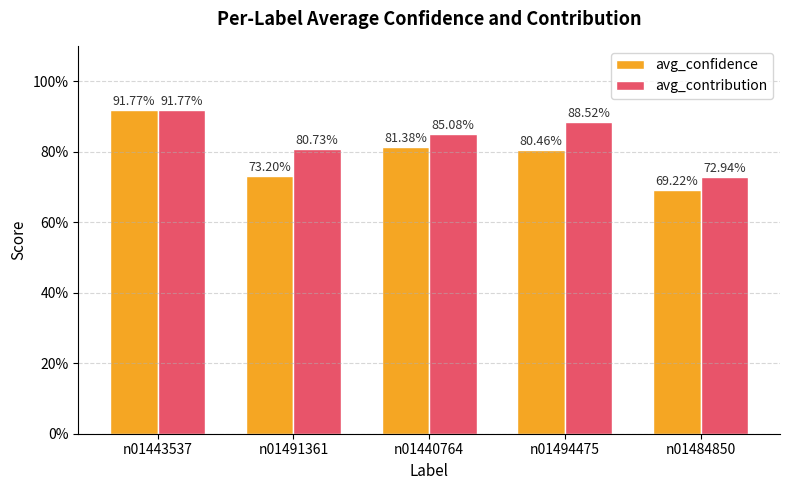

What are all the series names shown in the legend?

avg_confidence, avg_contribution